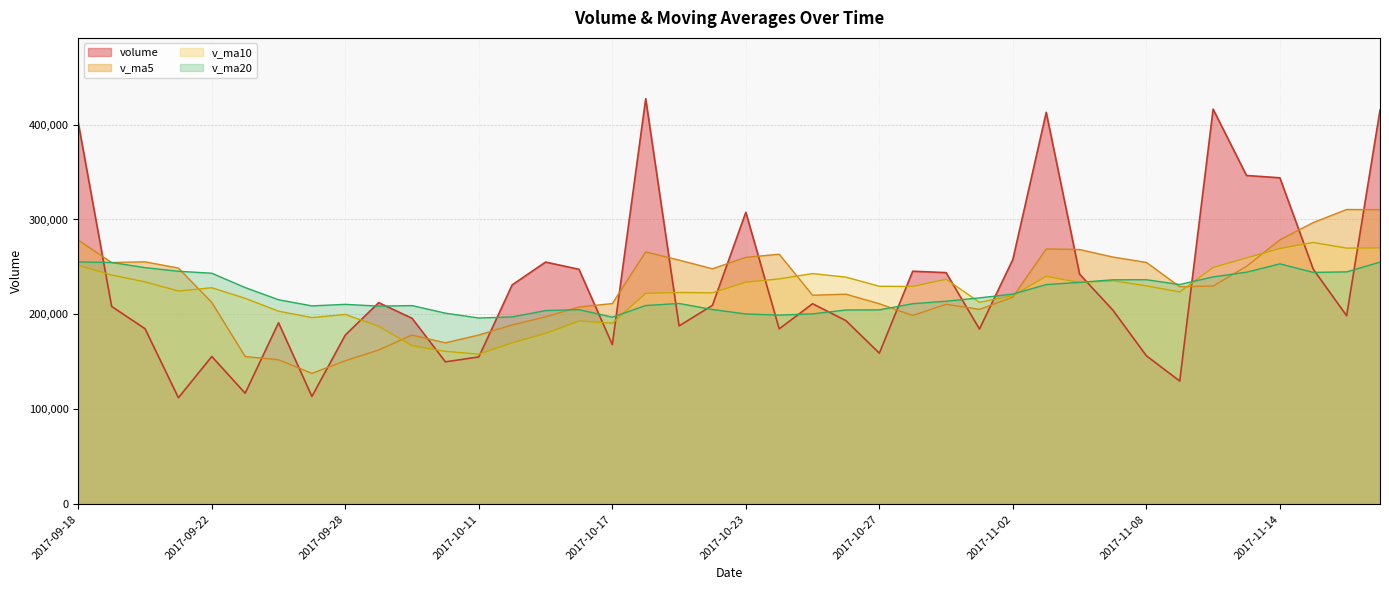

At which category is the sum across all series the highest?

2017-11-17